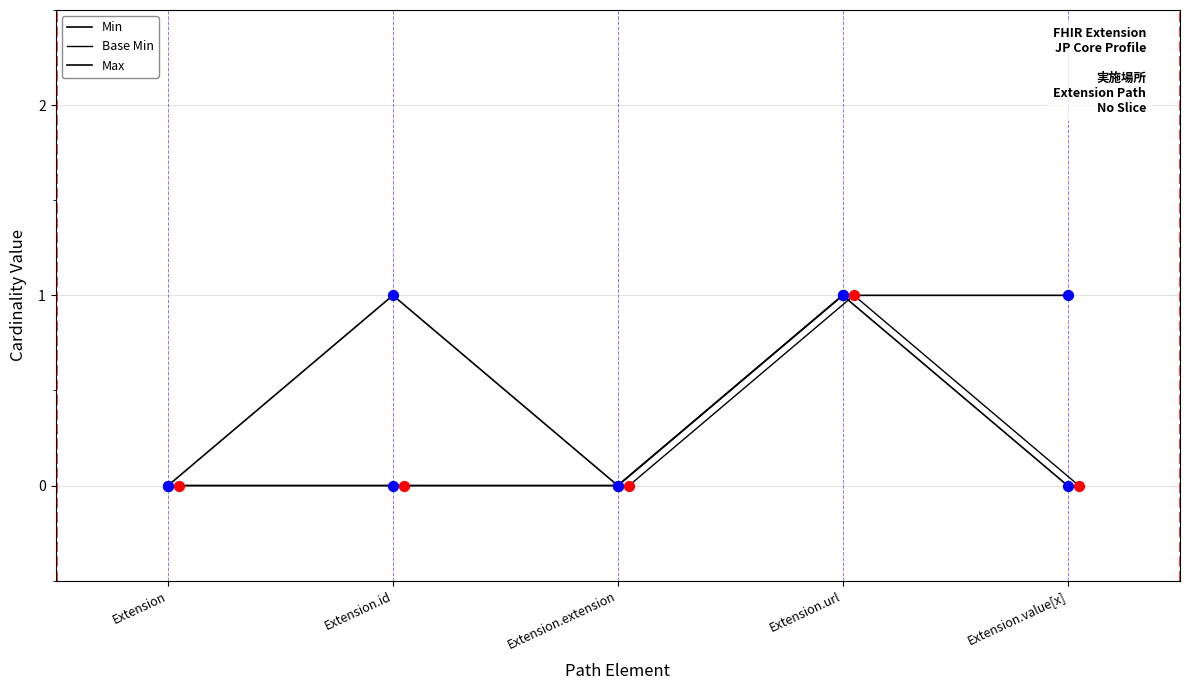

At how many categories does at least one series exceed 0?

3